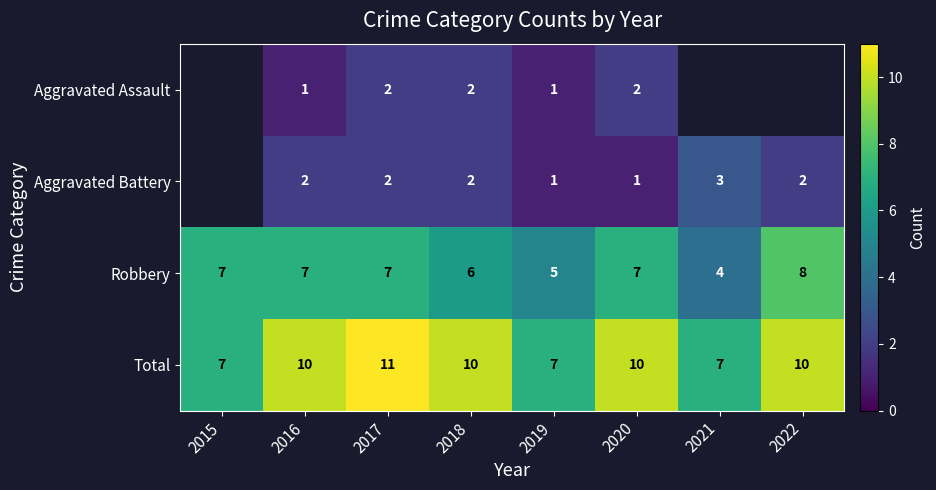

Count the Robbery values in the range 6 to 7.

5